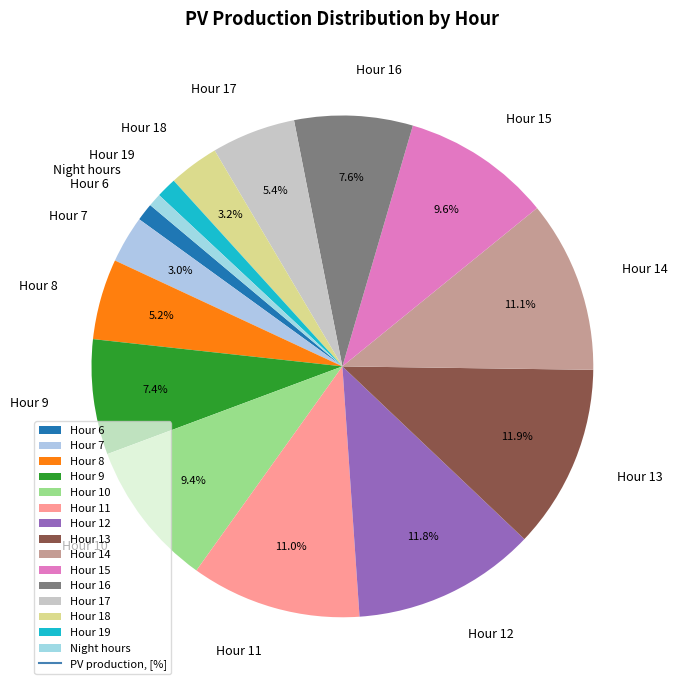

How many segments does this pie chart have?

15